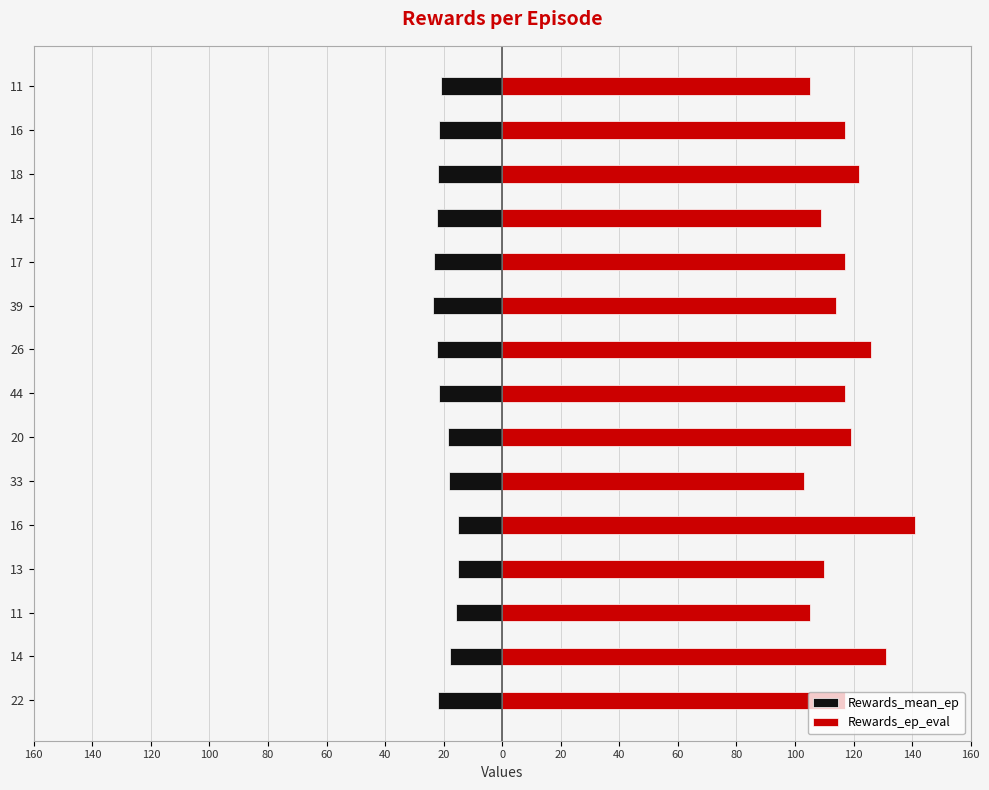

Which series has the largest range (max minus min)?

Rewards_ep_eval